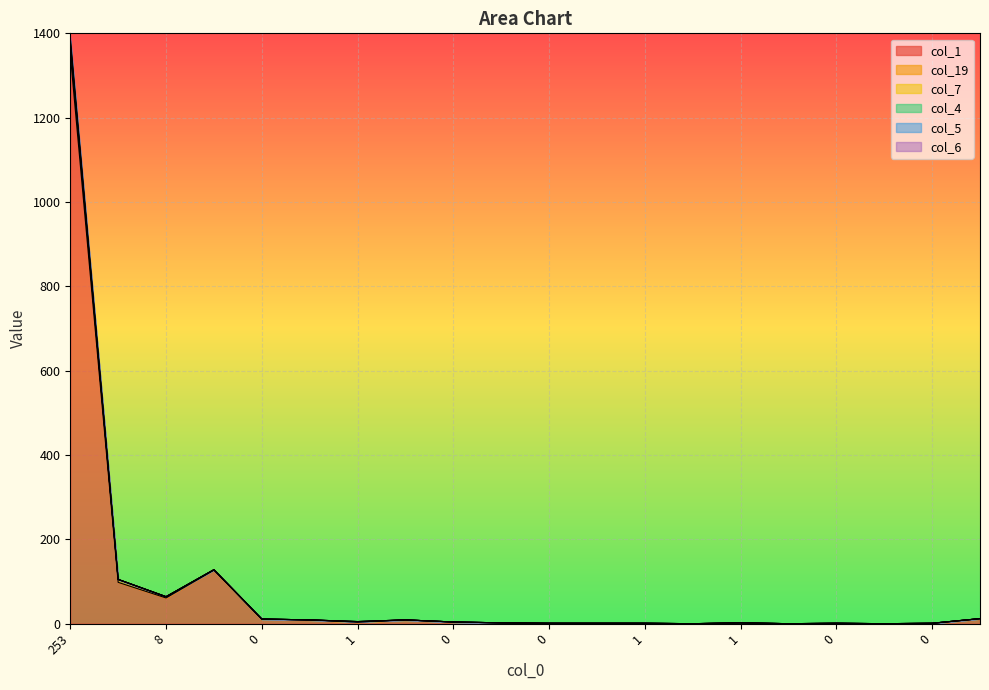

In col_5, how many points are higher than both neighbors (excluding endpoints)?

4